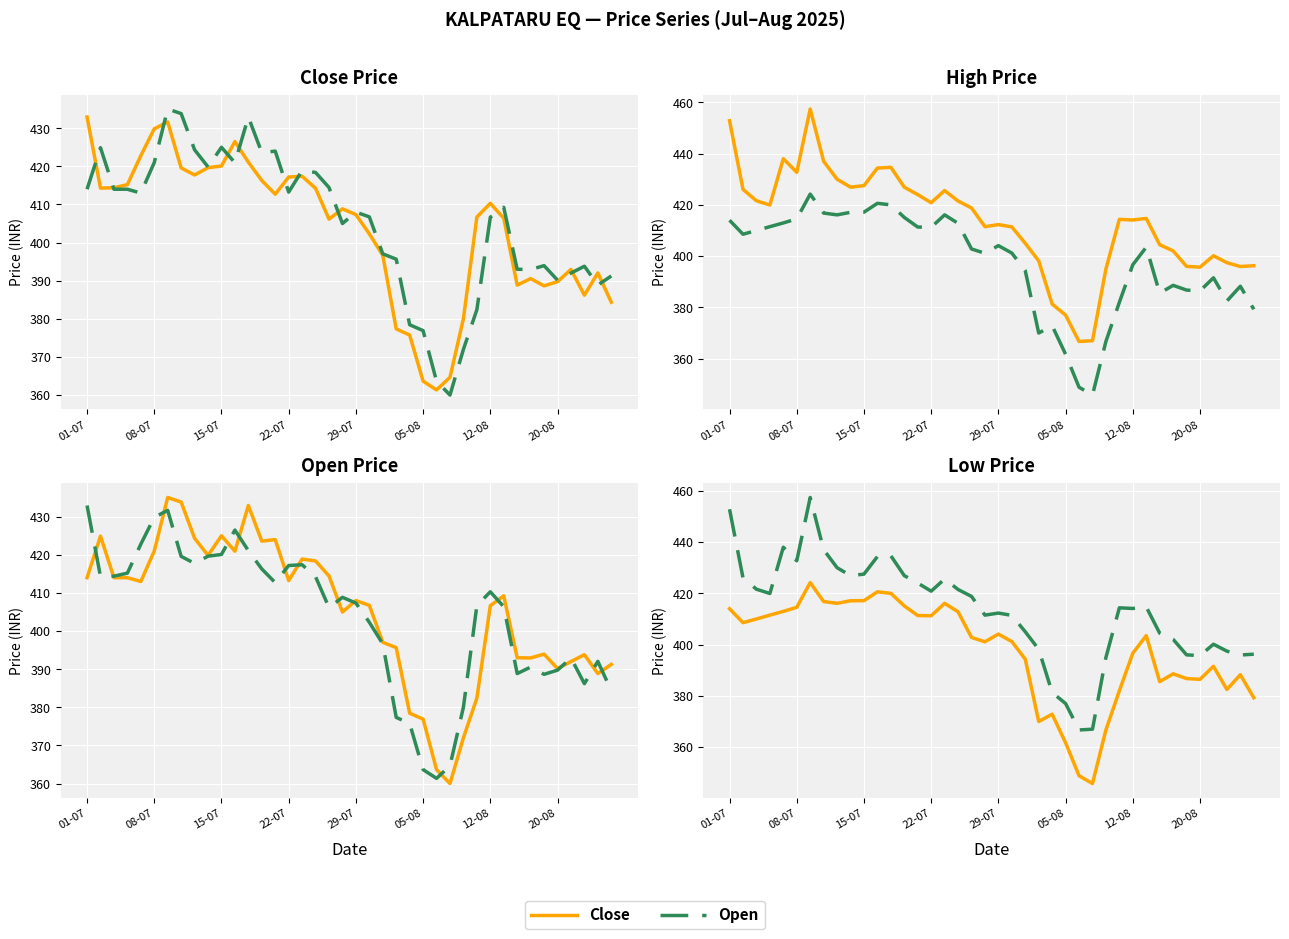

Rank the series at 12 from lowest to highest value.

Low, Close, Open, High